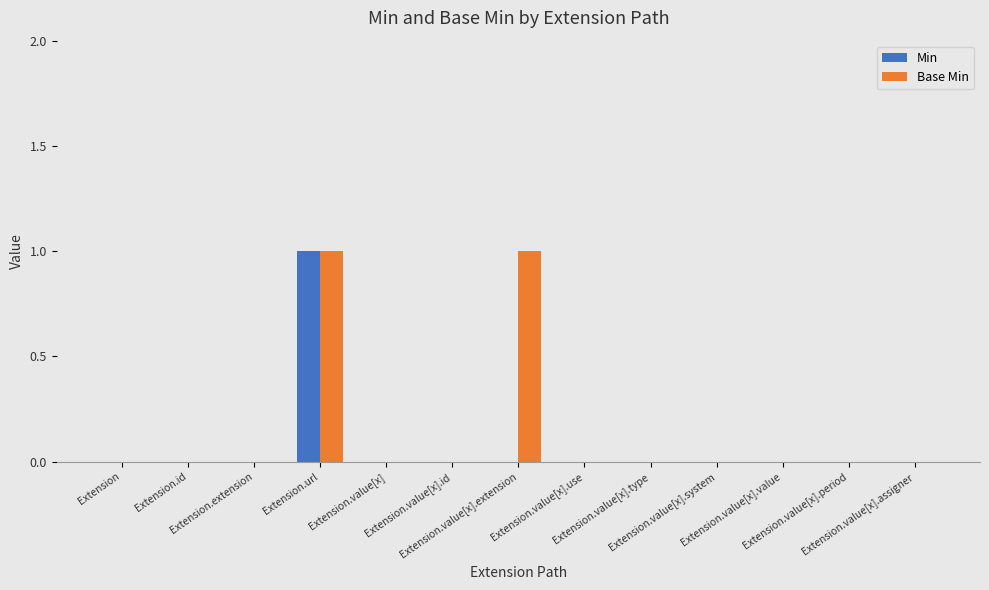

How many groups of bars are there?

13